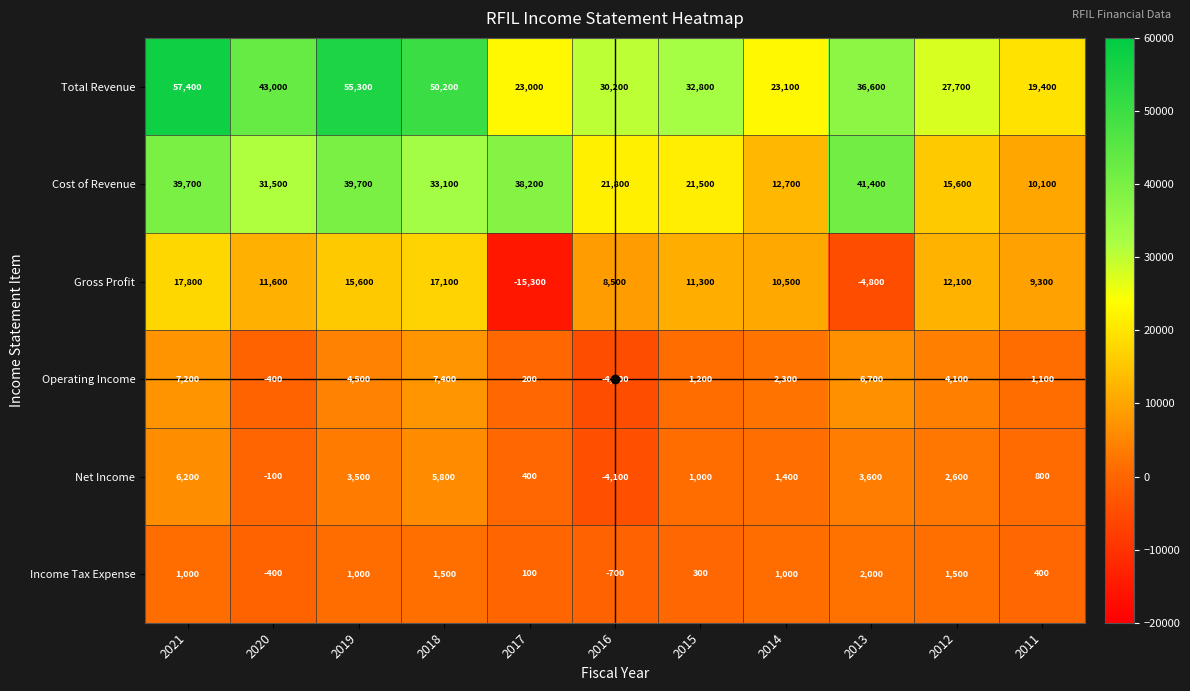

Count the number of categories in the chart.

11